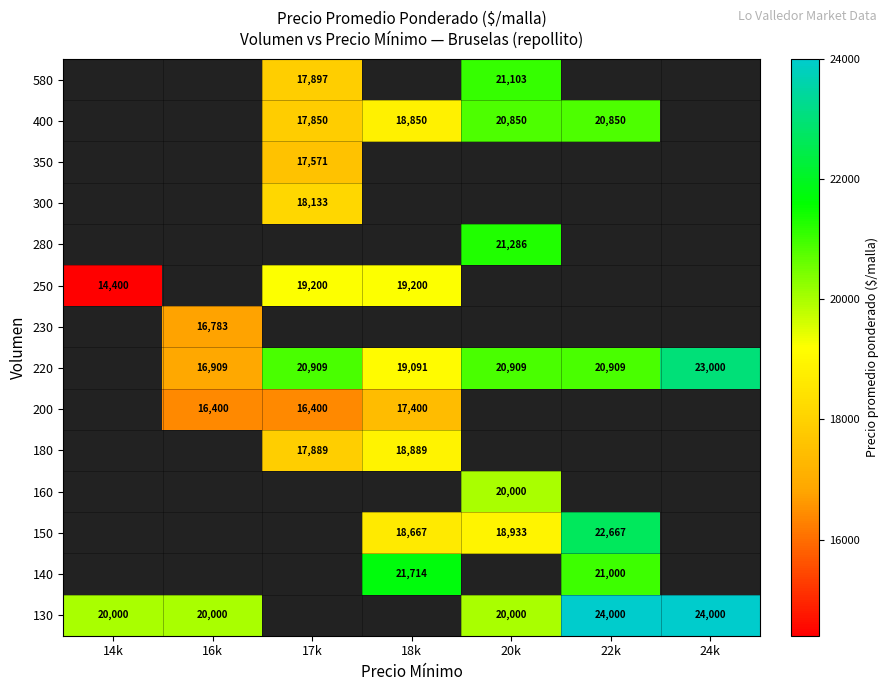

What is the difference between the 140 values at 22k and 18k?

714